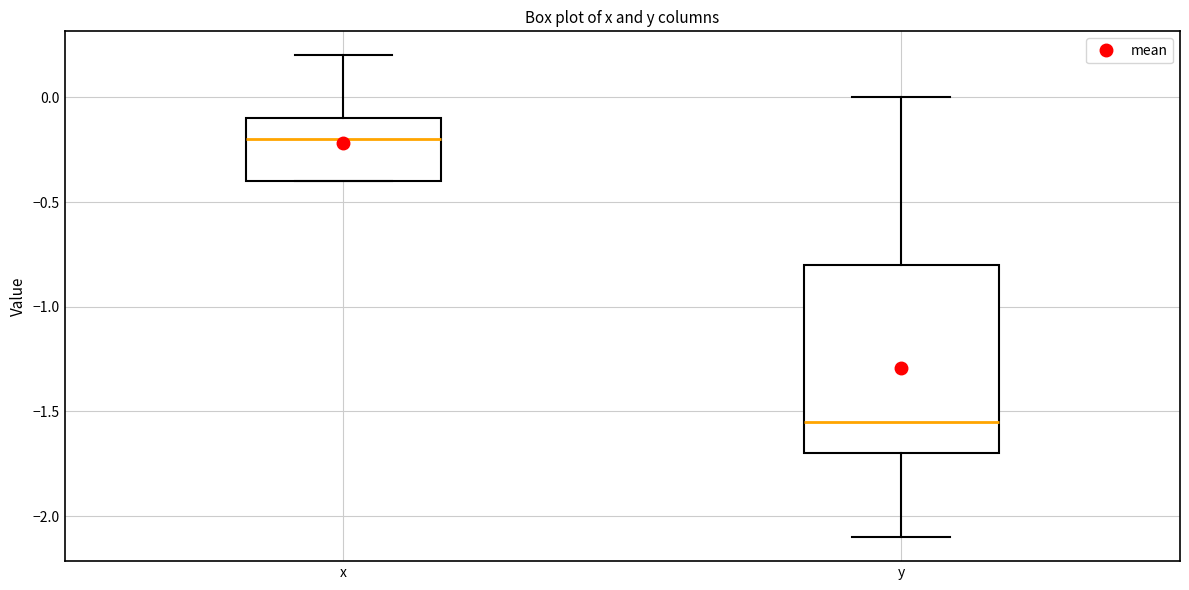

Which box has the lowest median line?

y